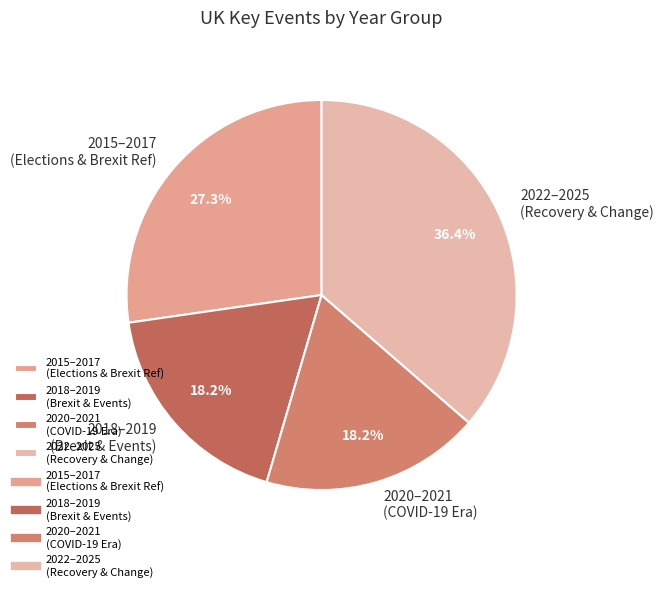

What is the largest slice in the pie chart?

2022–2025 (Recovery & Change)